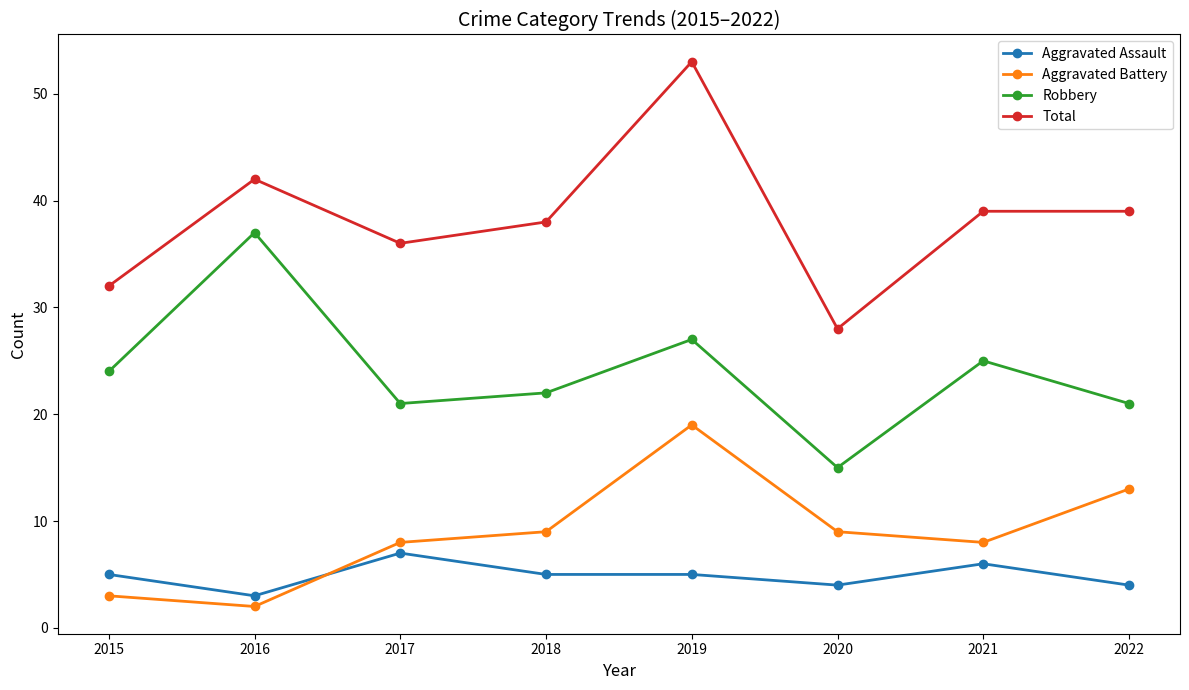

True or false: Robbery has more than 0 points higher than both neighbors.

True